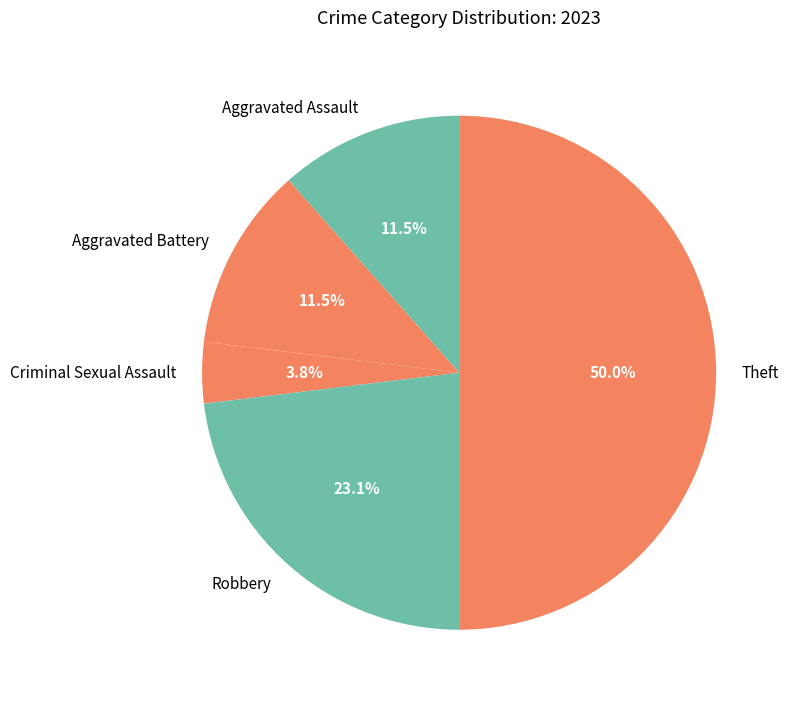

What percentage is NOT represented by Criminal Sexual Assault?

96.2%